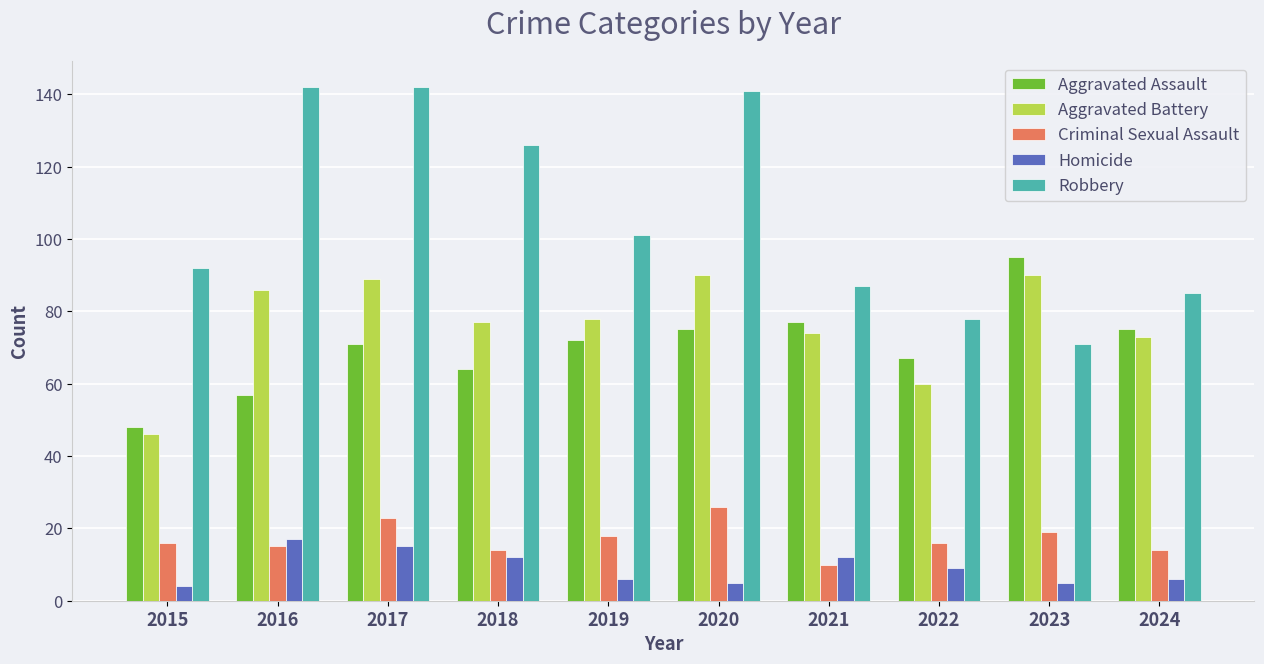

Count the number of categories in the chart.

10